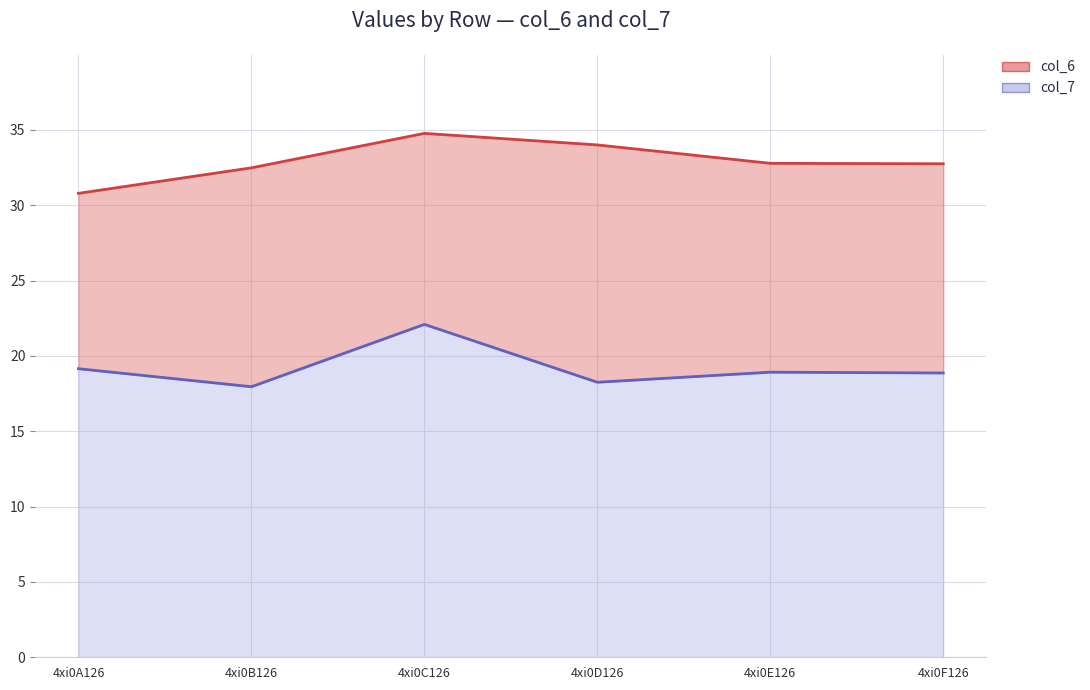

Which category has the highest value across all series?

4xi0C126